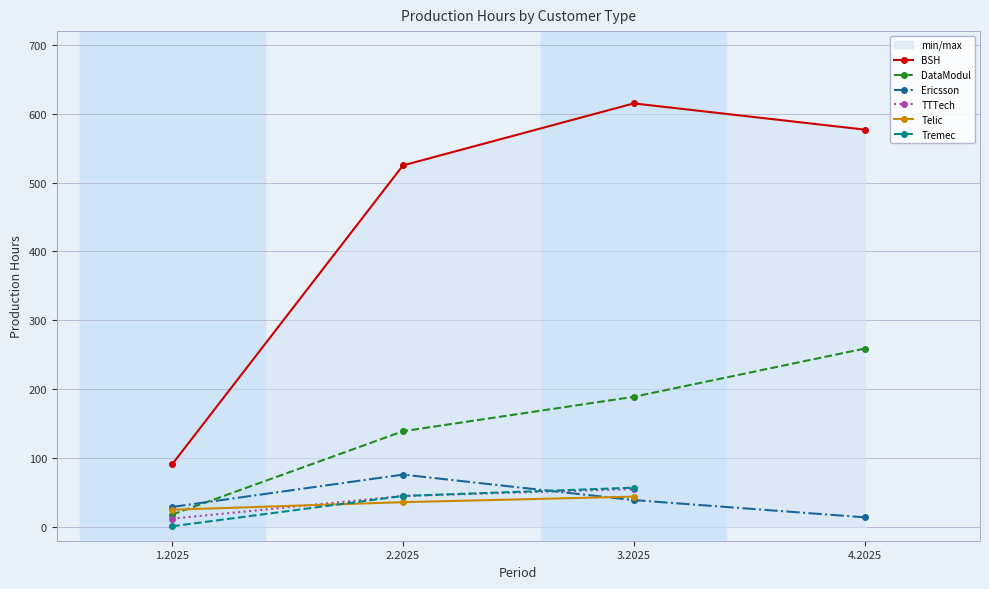

What is the approximate value of TTTech at 1.2025?

12.0